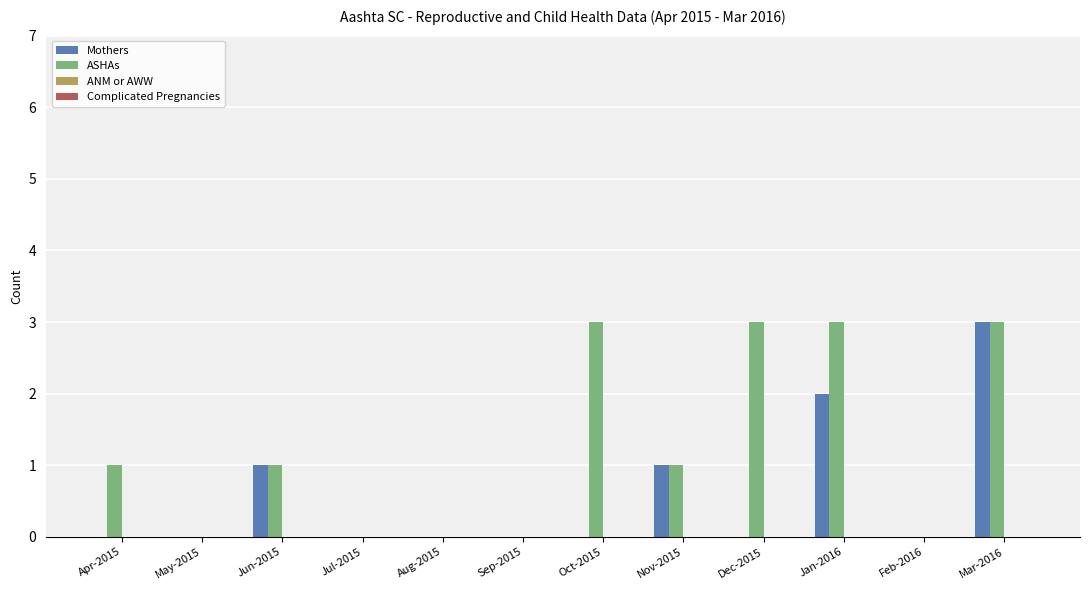

The ASHAs series shows 1 at Jun-2015. True or false?

True